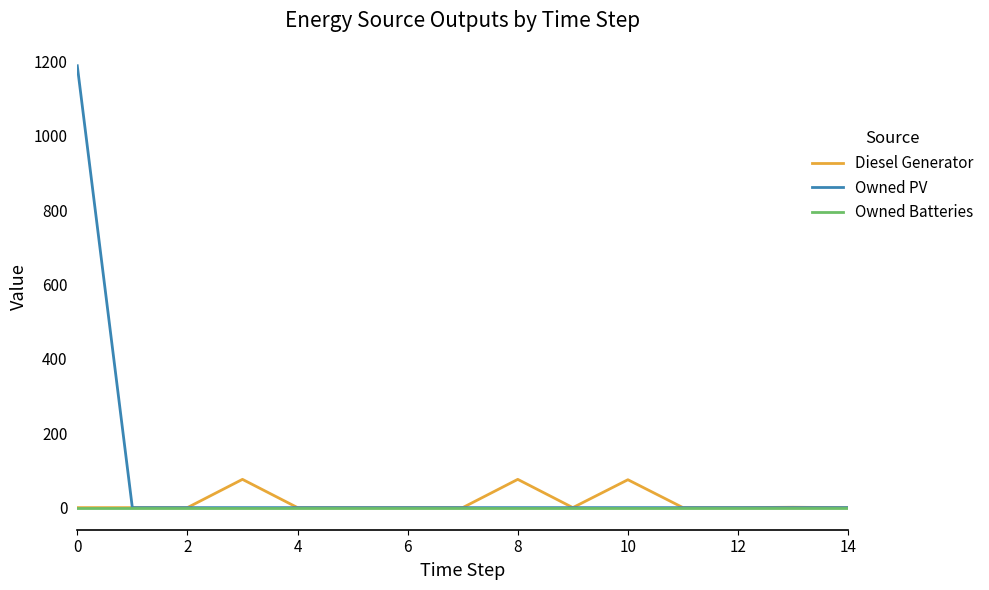

True or false: Diesel Generator has more than 2 interior local peaks.

True